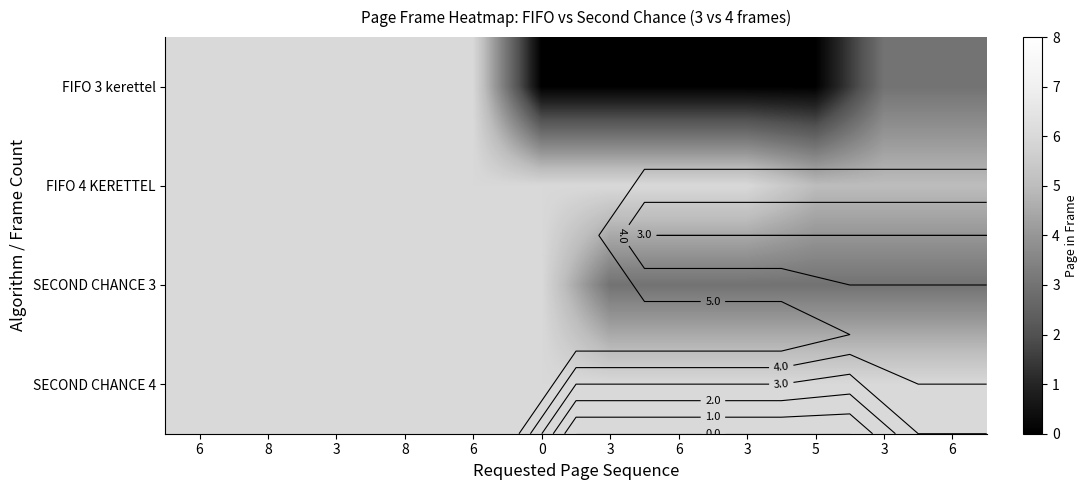

Between 3 and 3, which is larger?

3